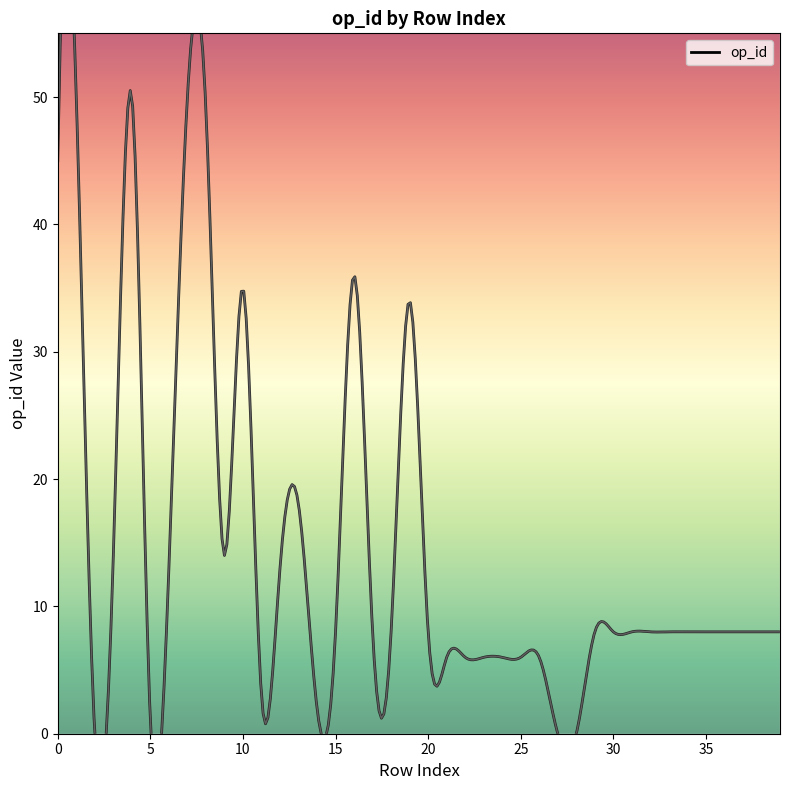

What is the difference between the maximum and minimum values?

50